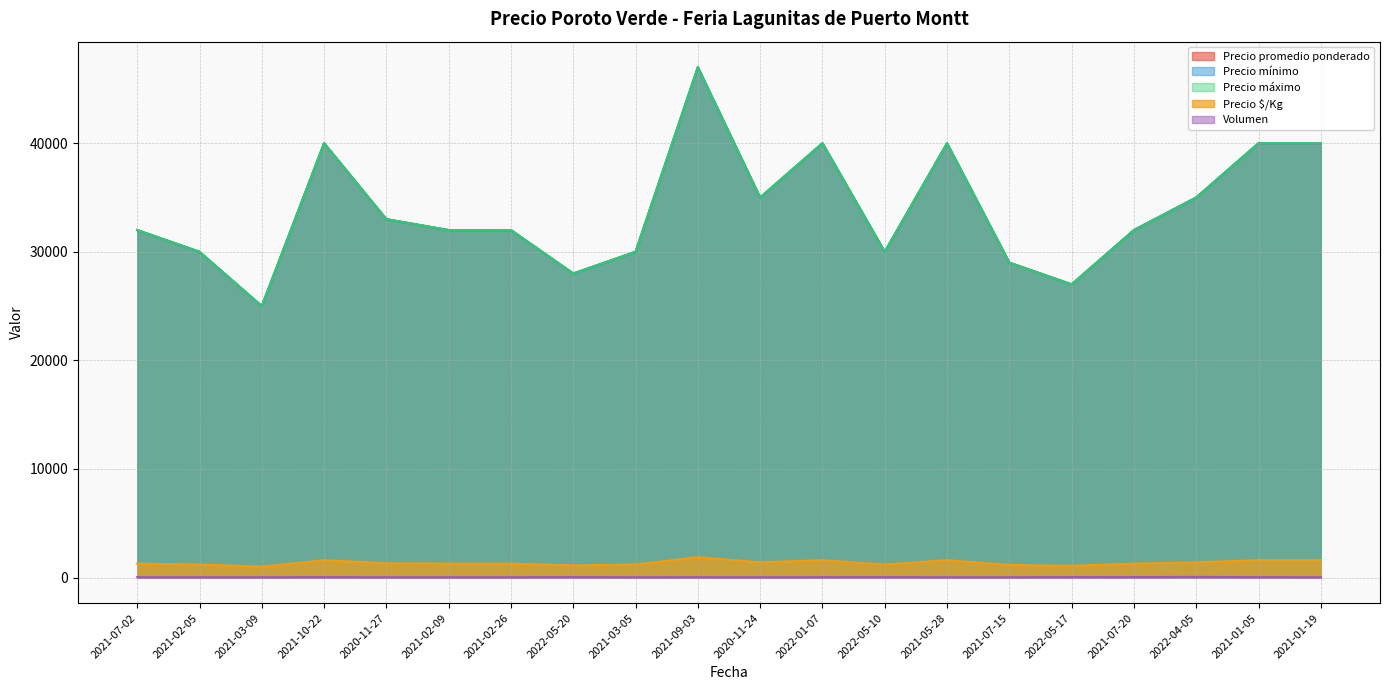

Where is the first local minimum for Precio máximo?

2021-03-09